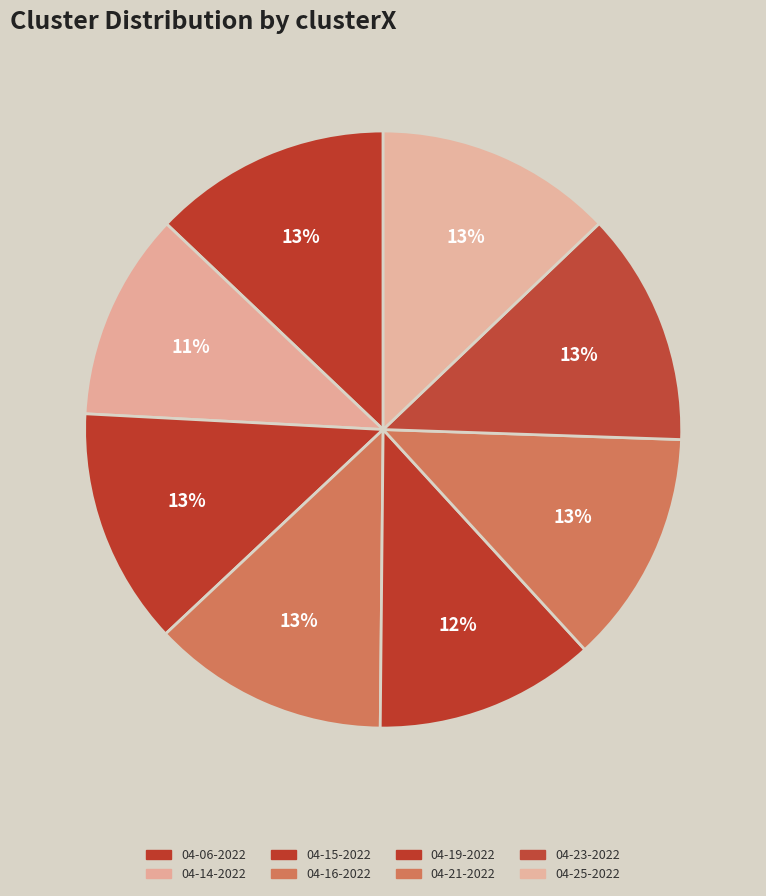

Is there any slice that represents more than half of the pie?

No